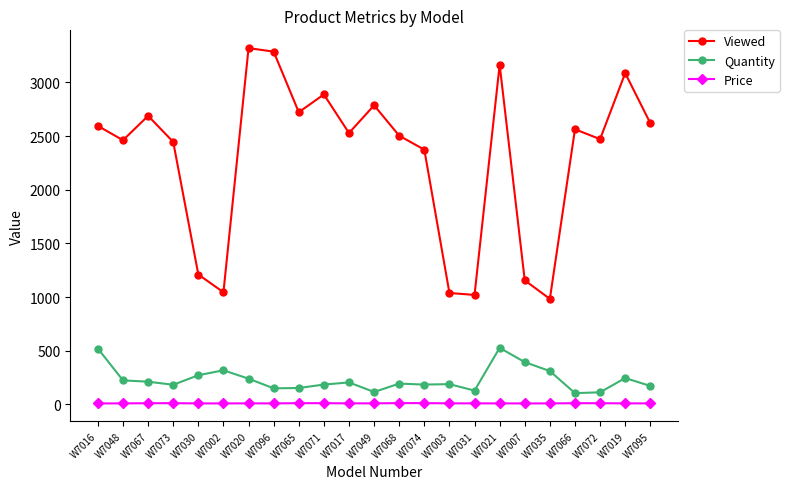

Which series has the largest range (max minus min)?

Viewed